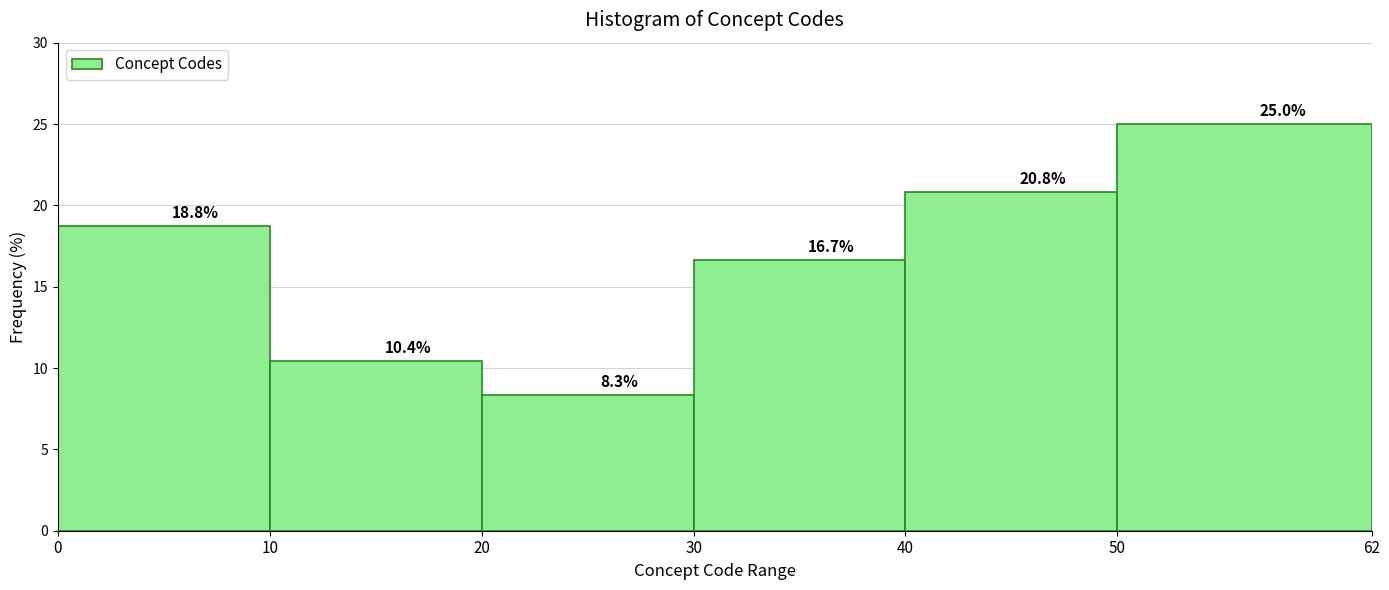

Over which range of the x-axis is the bar tallest?

50 to 62